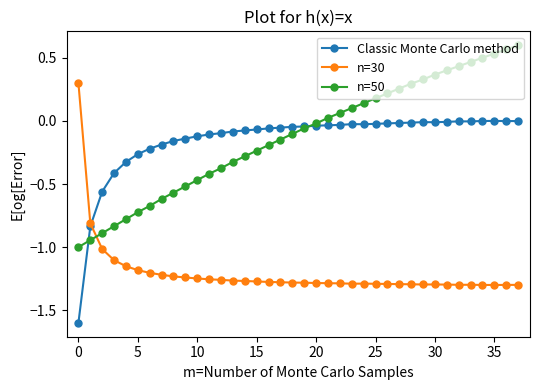

Which series has the largest total across all categories?

n=50